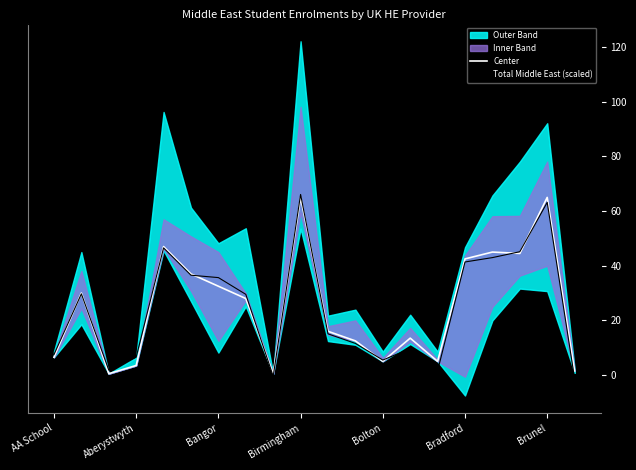

Which series has the largest total across all categories?

Center